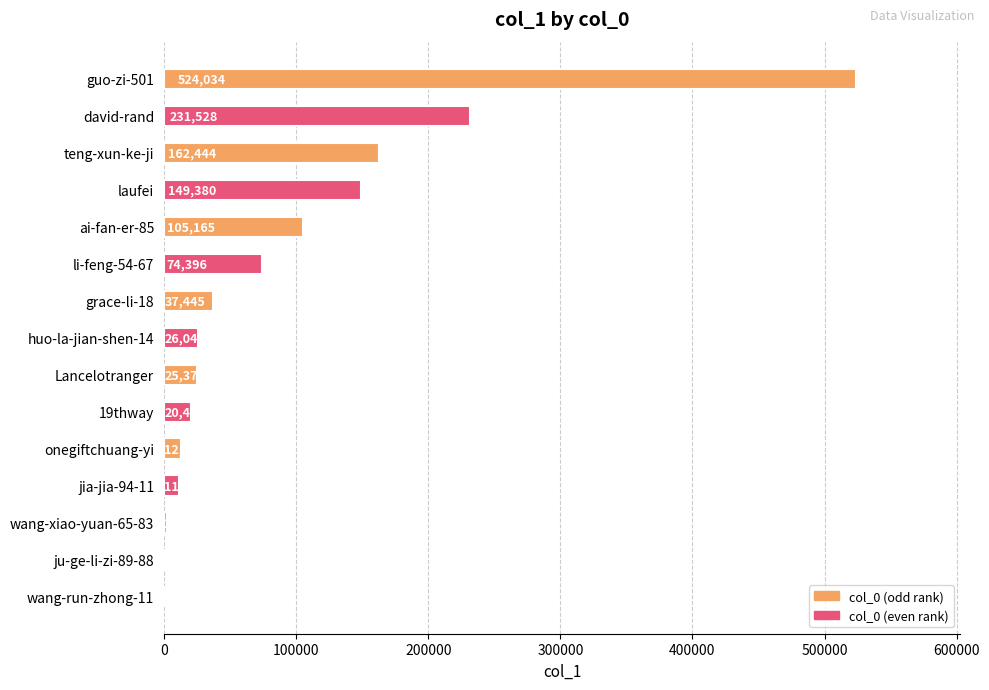

What is the maximum value shown in the chart?

524034